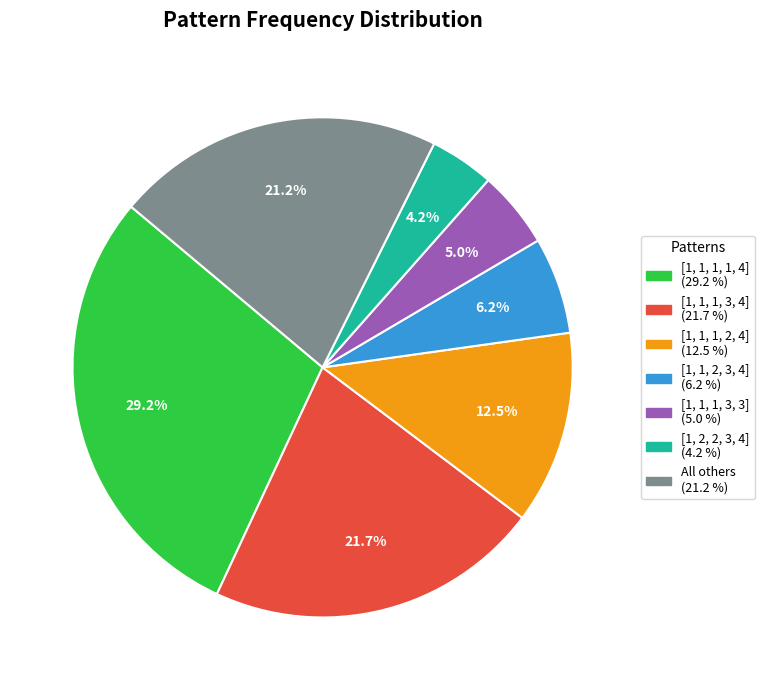

Does any single category account for the majority?

No